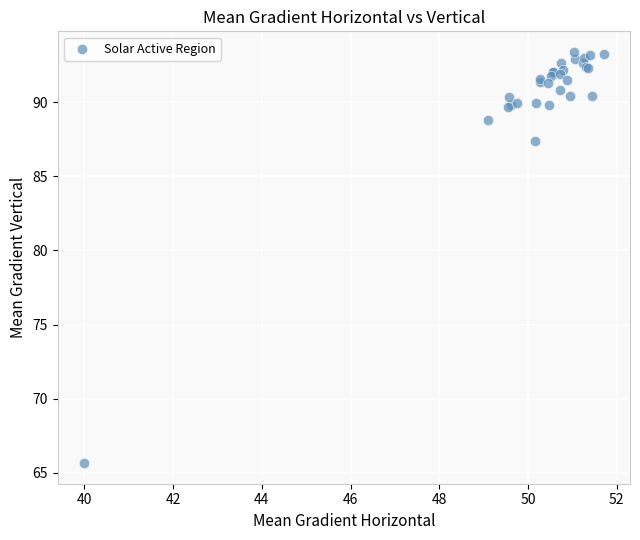

What Y value in the scatter plot is closest to 79?

87.4